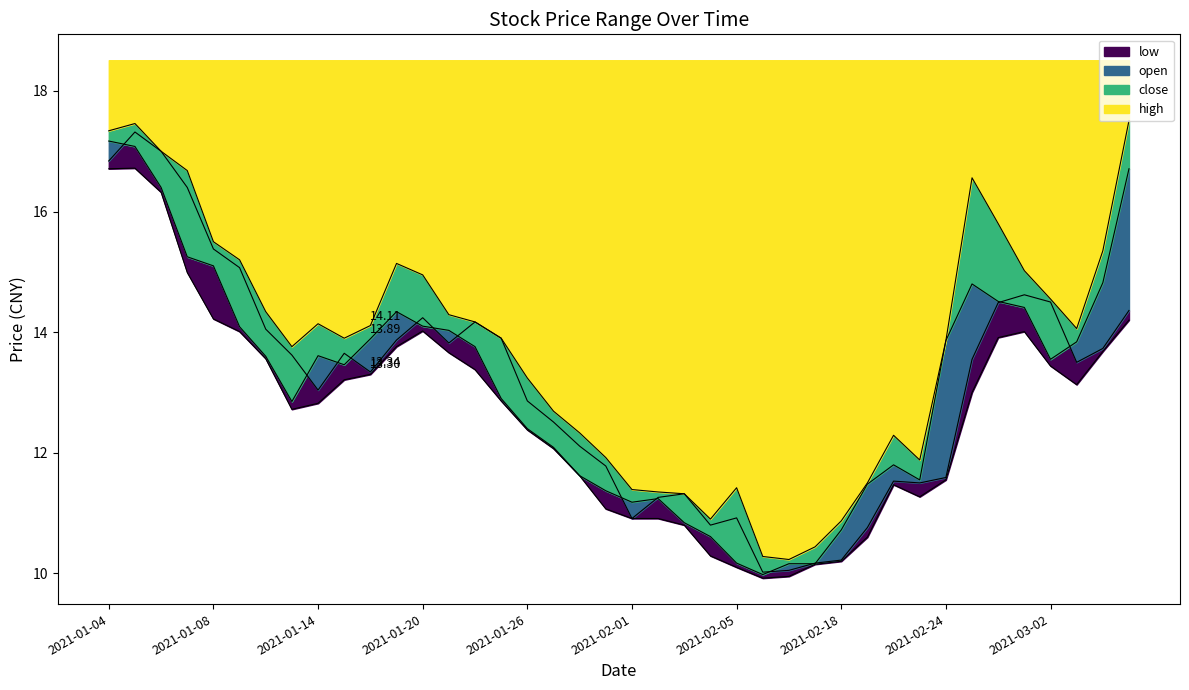

What value does the open series have at 2021-01-20?

14.2